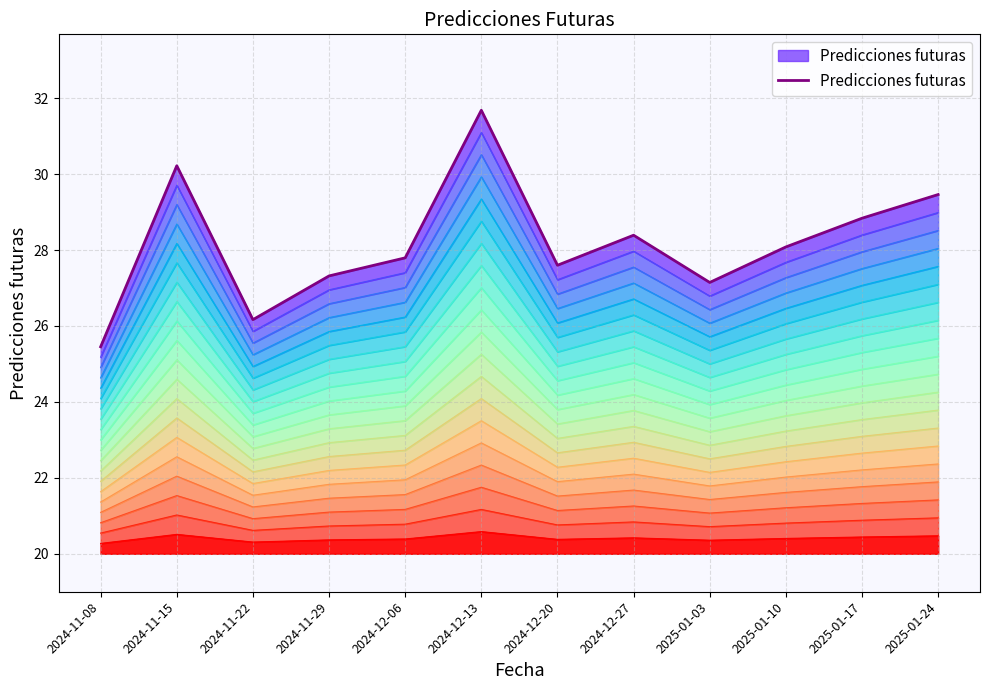

At which label does the data first exceed 28?

2024-11-15